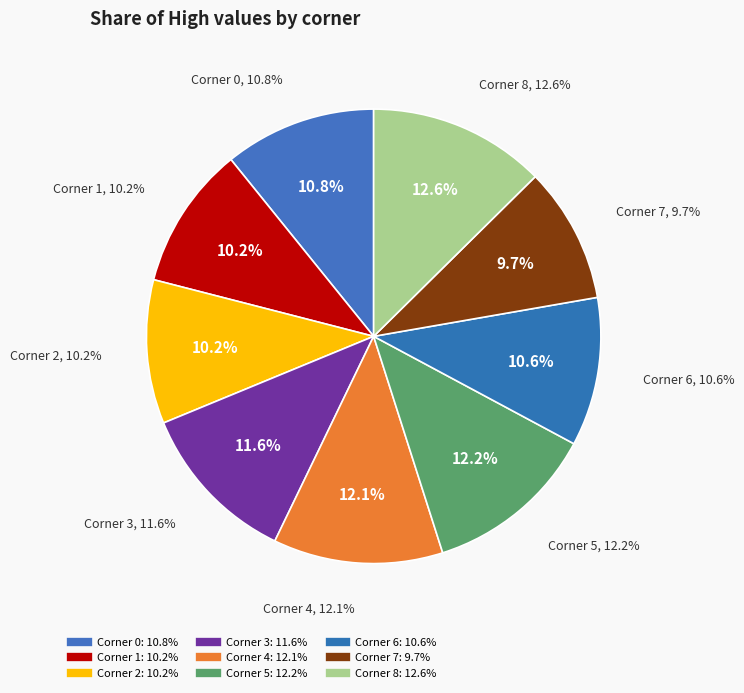

The 7 slice represents 15% of the pie. True or false?

False